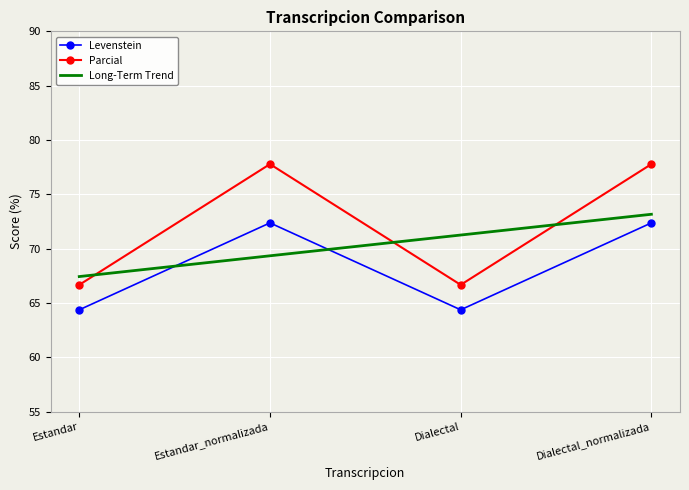

True or false: Levenstein and Parcial cross at least once.

False